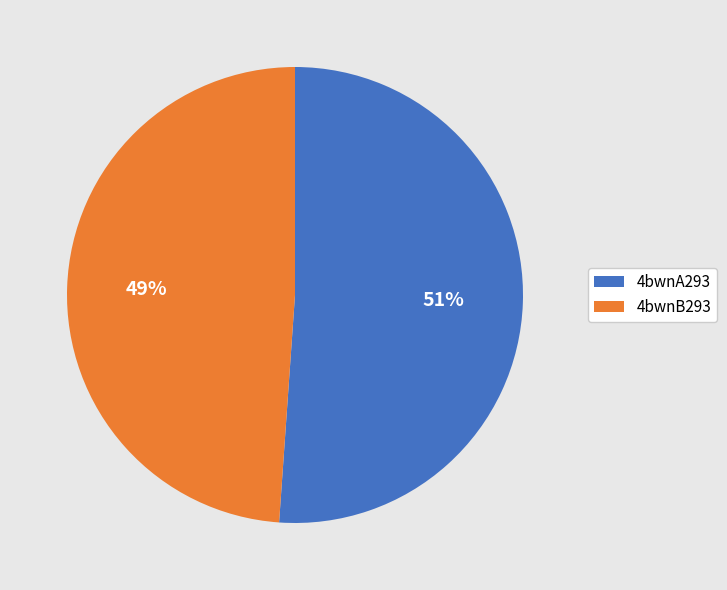

Which slice represents more than half of the pie?

4bwnA293